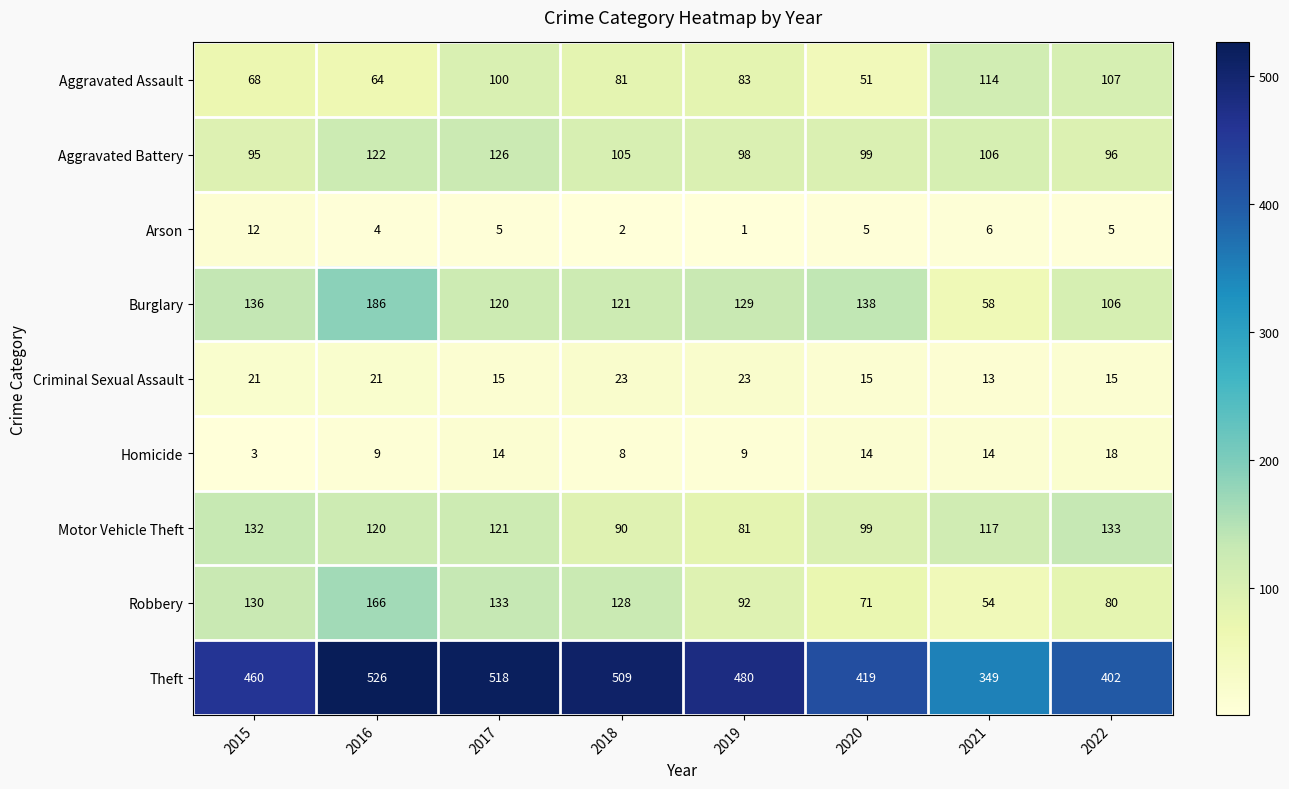

At 2022, list the series in order from smallest to largest.

Arson, Criminal Sexual Assault, Homicide, Robbery, Aggravated Battery, Burglary, Aggravated Assault, Motor Vehicle Theft, Theft